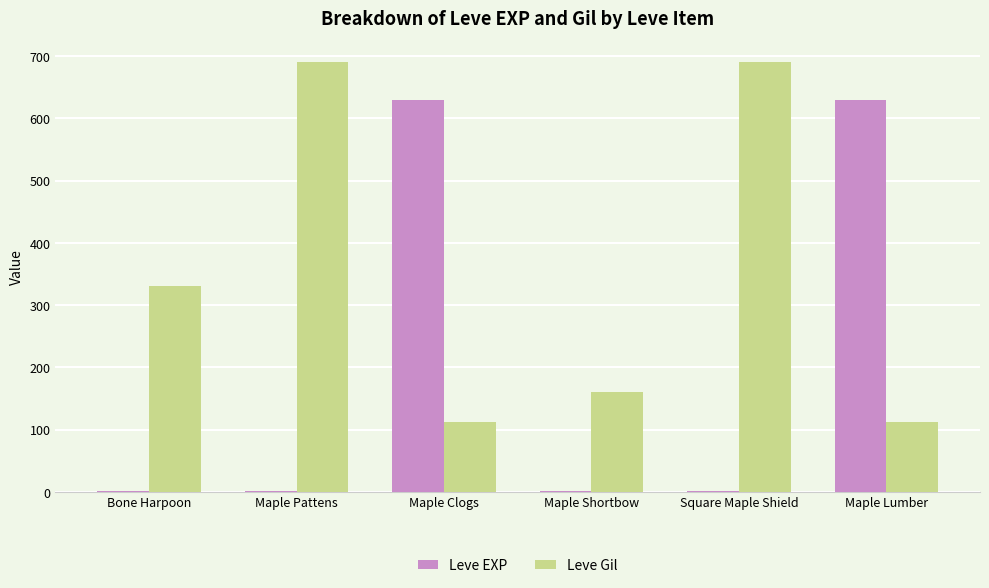

What is the greatest value displayed?

690